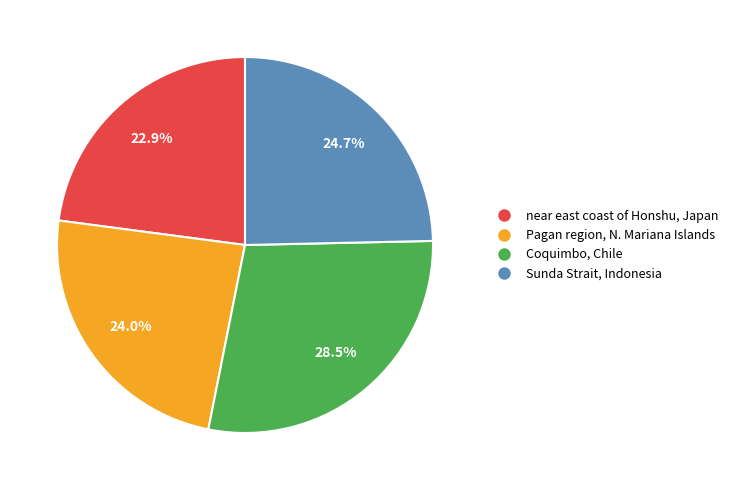

Does any single category account for the majority?

No